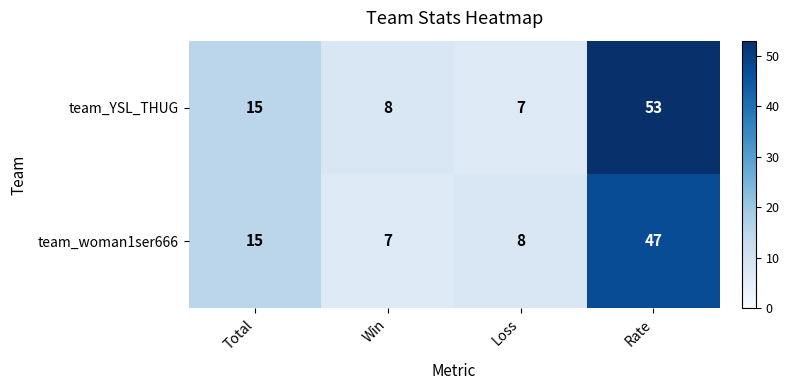

What is the difference between the maximum and minimum values in the team_YSL_THUG series?

46